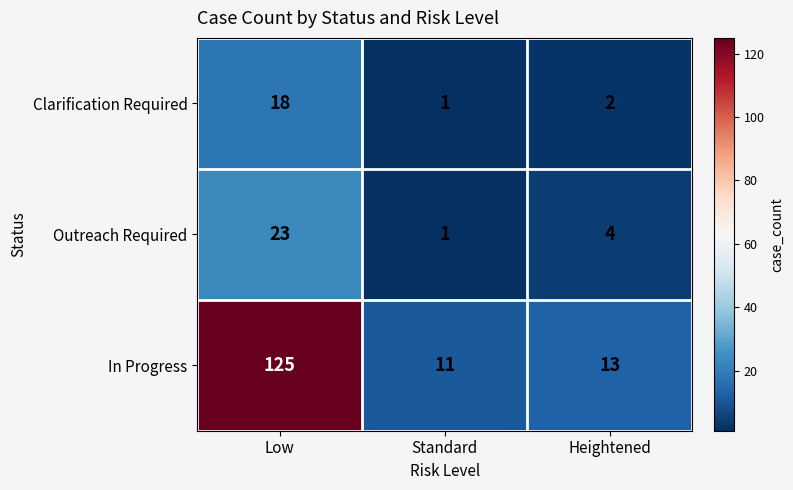

Reading right to left, transcribe all the data shown in this chart.

Clarification Required: 2	1	18
Outreach Required: 4	1	23
In Progress: 13	11	125